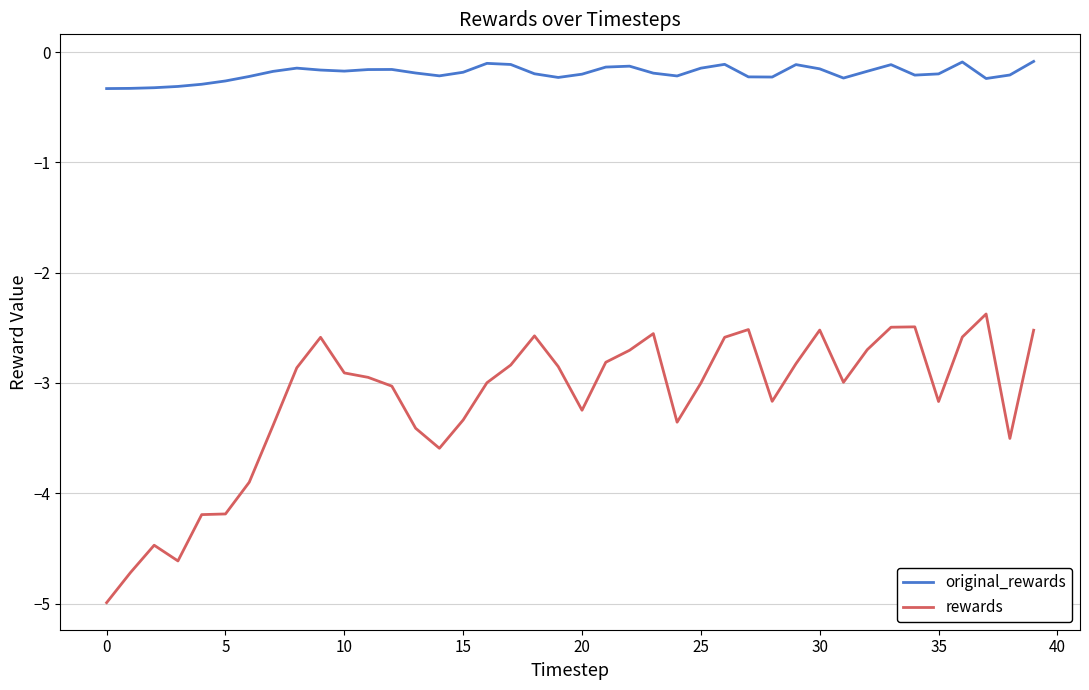

Which series has the largest total across all categories?

original_rewards